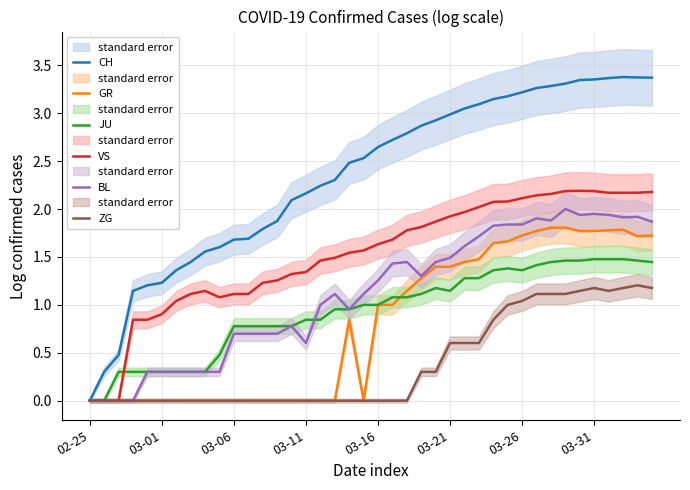

Which series changed the most between 19 and 28?

GR